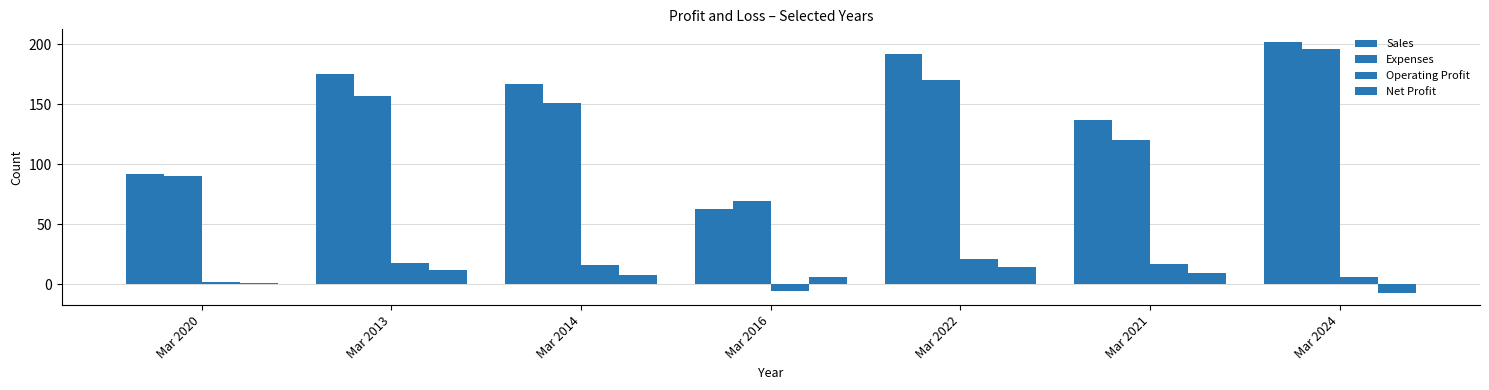

Which series has the largest range (max minus min)?

Sales